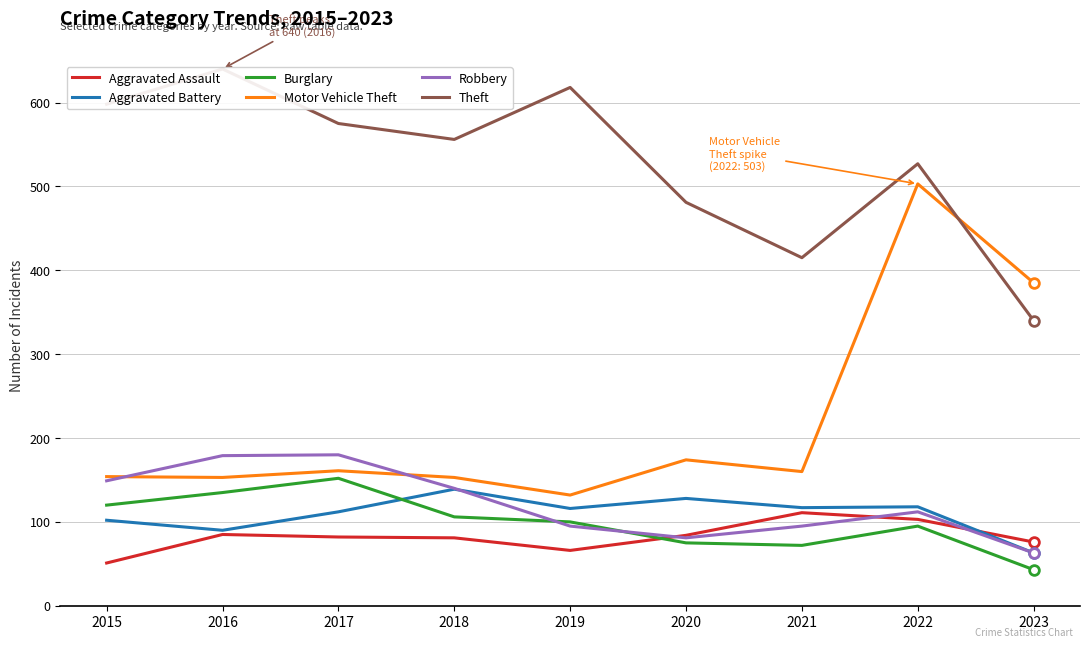

Which category has the lowest value in the Motor Vehicle Theft series?

2019